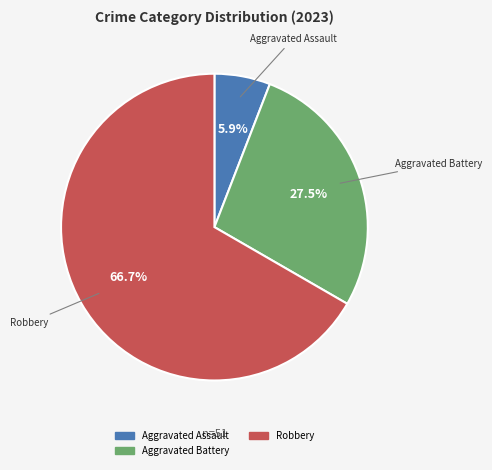

Is there any slice that represents more than half of the pie?

Yes